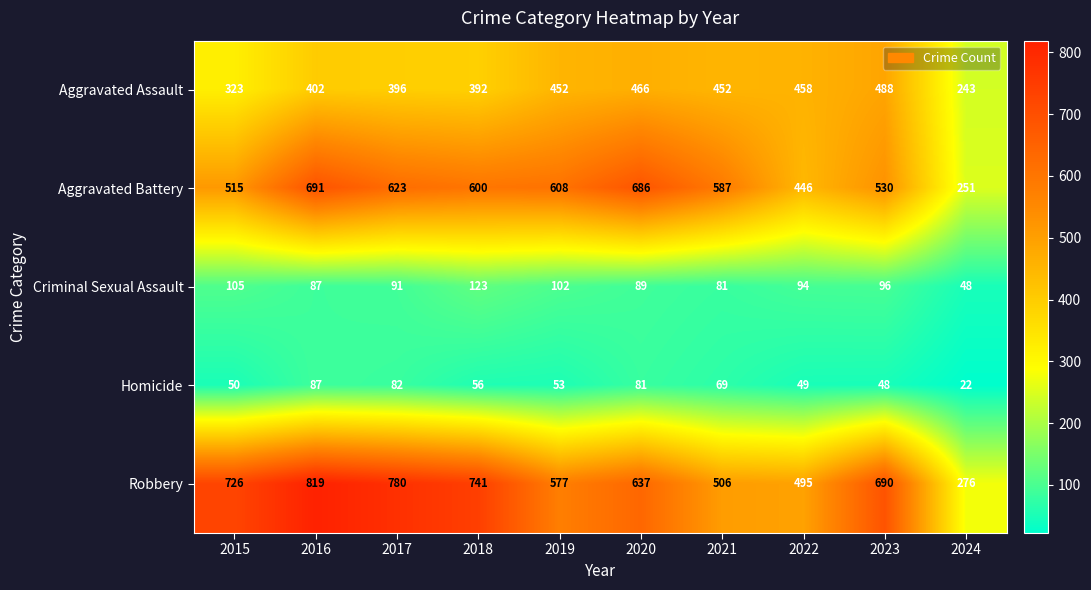

Which series has the largest total across all categories?

Robbery